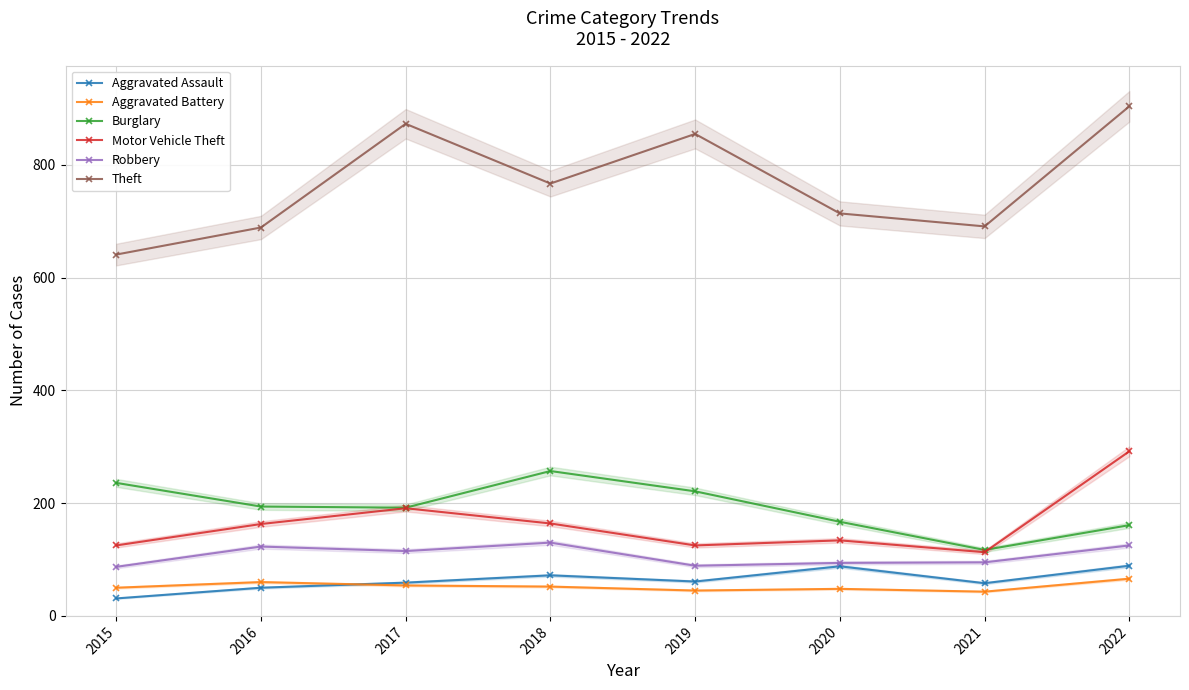

Is it true that Aggravated Battery equals 50 at 2015?

True